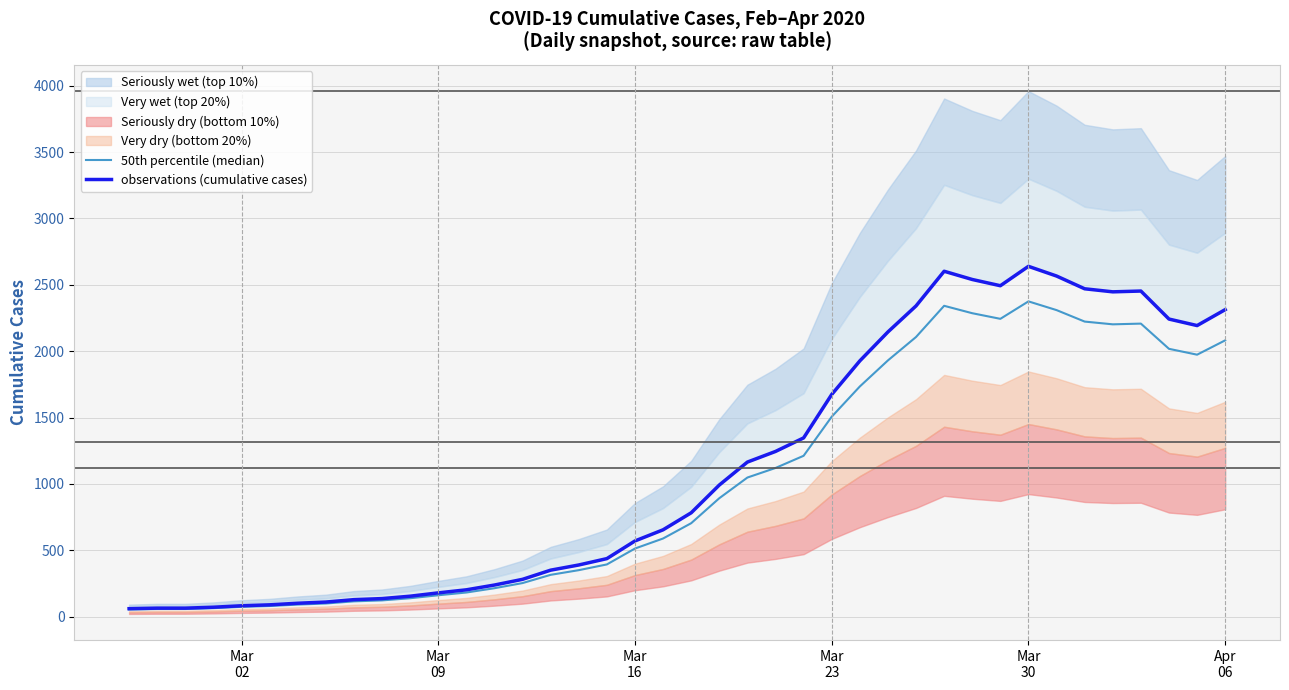

Reading left to right, transcribe all the data shown in this chart.

50th percentile (median): 54.9	58.5	58.5	64.8	74.7	81.0	91.8	99.9	116.1	123.3	139.5	162.0	182.7	215.1	253.8	315.9	351.0	394.2	513.9	589.5	704.7	892.8	1048.5	1120.5	1212.3	1506.6	1734.3	1930.5	2106.9	2341.8	2286.0	2243.7	2375.1	2309.4	2223.0	2202.3	2207.7	2017.8	1973.7	2081.7
observations (cumulative cases): 61.0	65.0	65.0	72.0	83.0	90.0	102.0	111.0	129.0	137.0	155.0	180.0	203.0	239.0	282.0	351.0	390.0	438.0	571.0	655.0	783.0	992.0	1165.0	1245.0	1347.0	1674.0	1927.0	2145.0	2341.0	2602.0	2540.0	2493.0	2639.0	2566.0	2470.0	2447.0	2453.0	2242.0	2193.0	2313.0